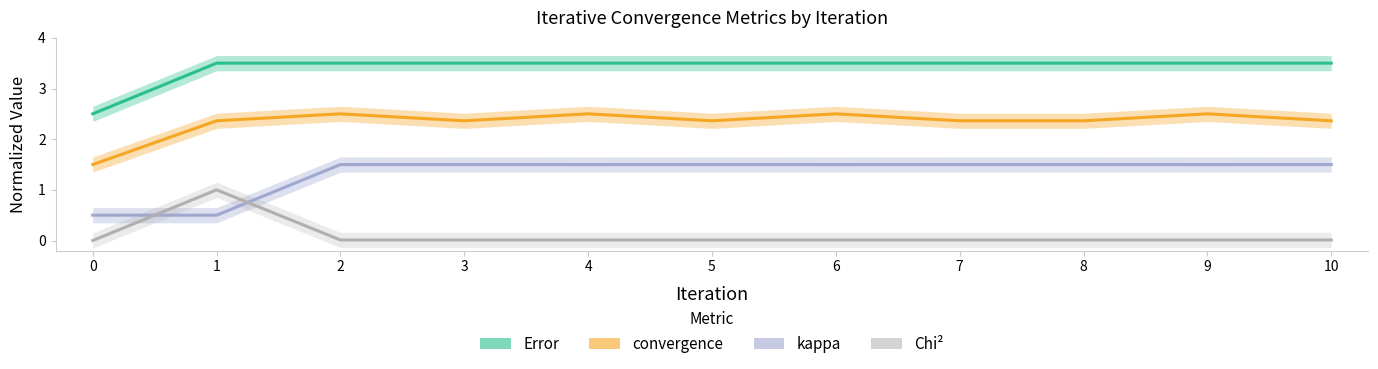

What is the highest value of the Error series?

3.5